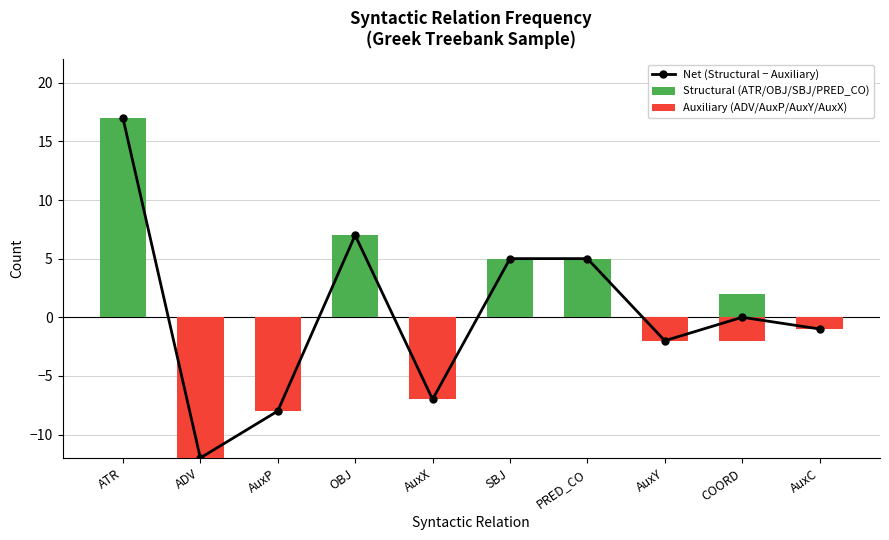

True or false: Structural (ATR/OBJ/SBJ/PRED_CO) has a value of 17 at ATR.

True